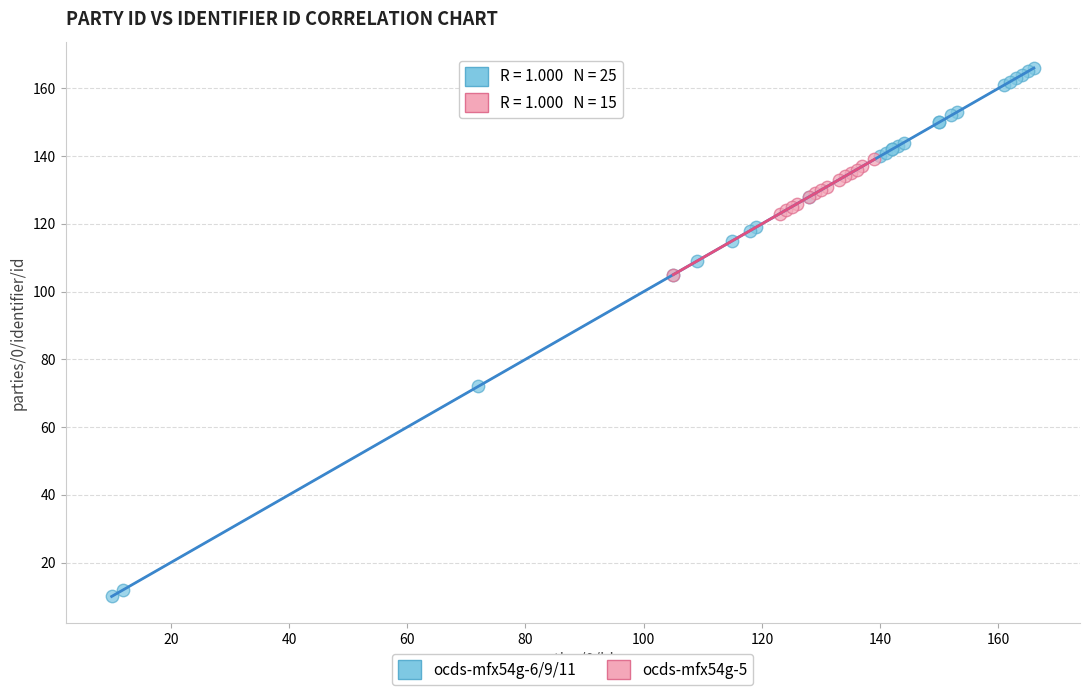

Which series has the largest Y range (max minus min)?

ocds-mfx54g-6/9/11